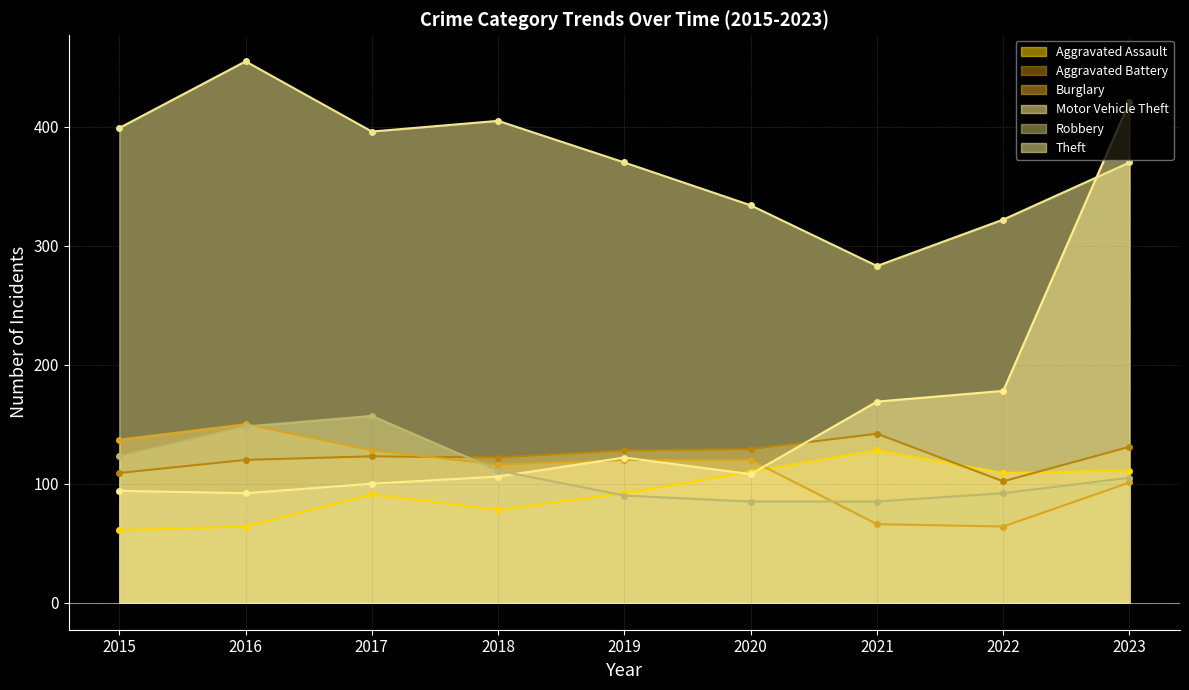

Which series has the widest spread of values?

Motor Vehicle Theft